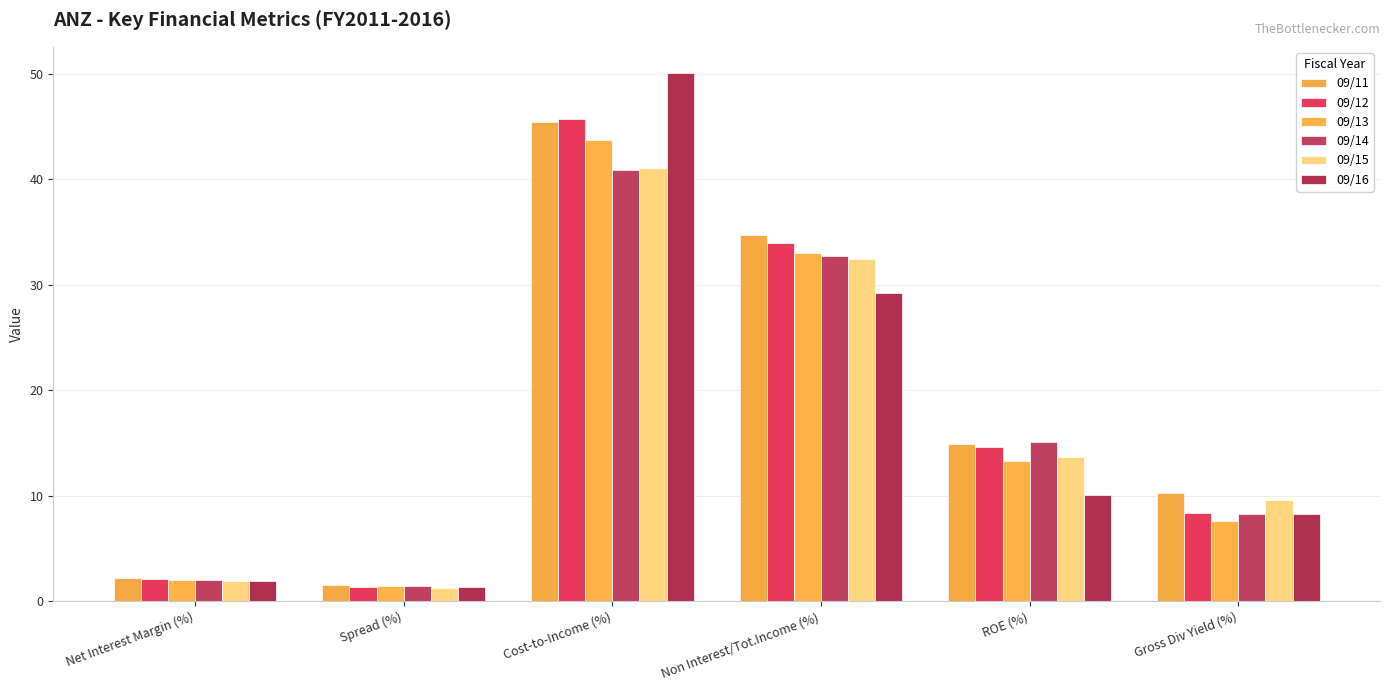

Is the value of 09/16 at Net Interest Margin (%) greater than the value of 09/12 at Cost-to-Income (%)?

No